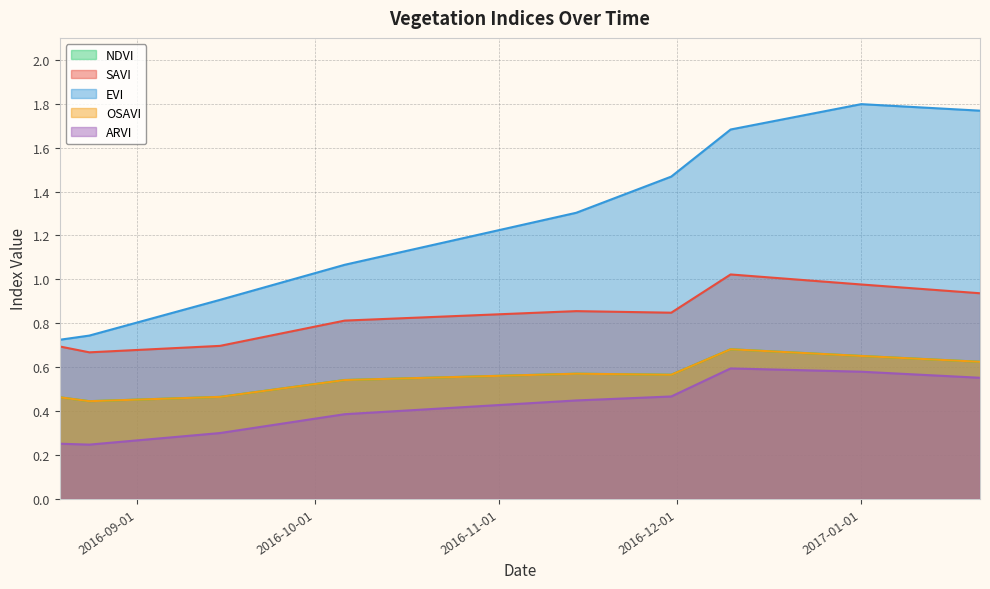

The value of ARVI at 2016-12-10 is 0.6. True or false?

True